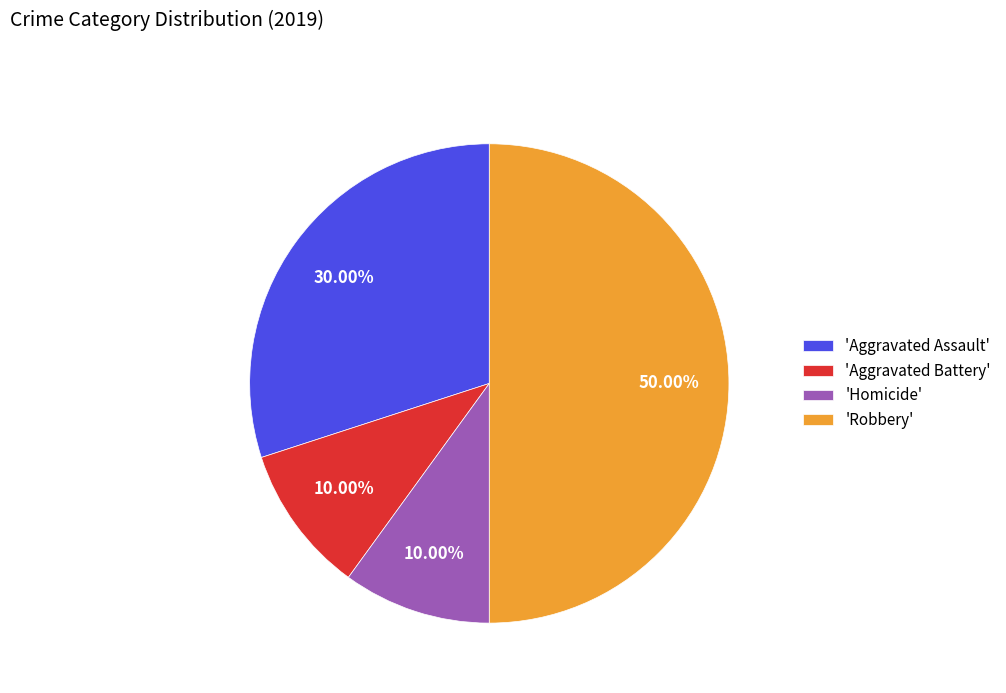

How many segments does this pie chart have?

4